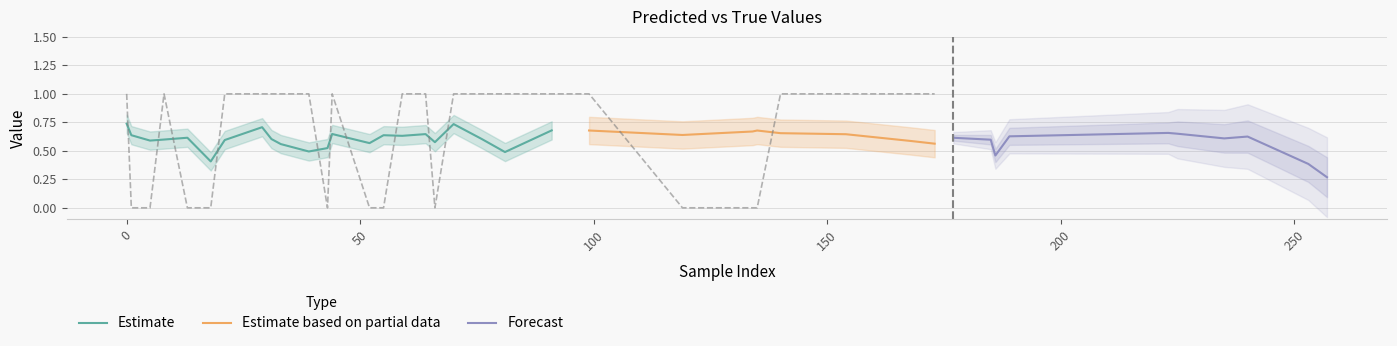

After their last crossing, which series has the higher values: y_true or y_pred?

y_true